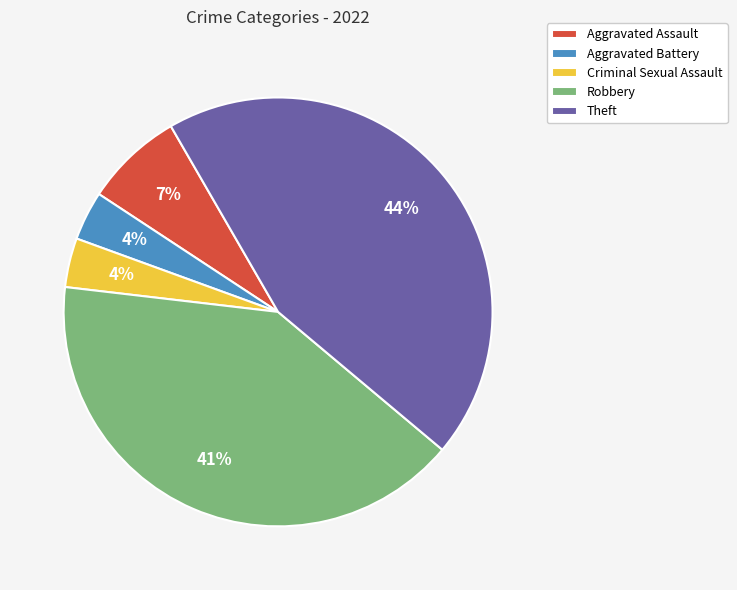

Which has a higher value, Aggravated Battery or Robbery?

Robbery